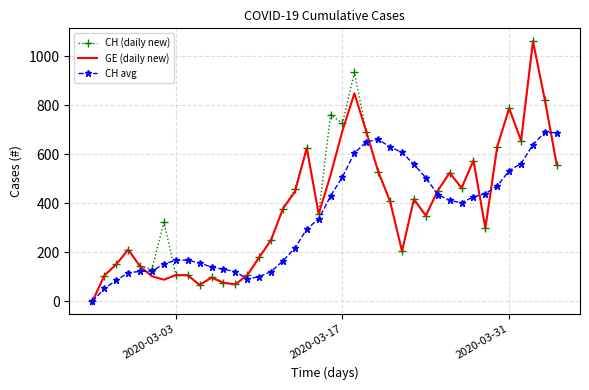

How many positive values does the GE (daily new) series have?

39